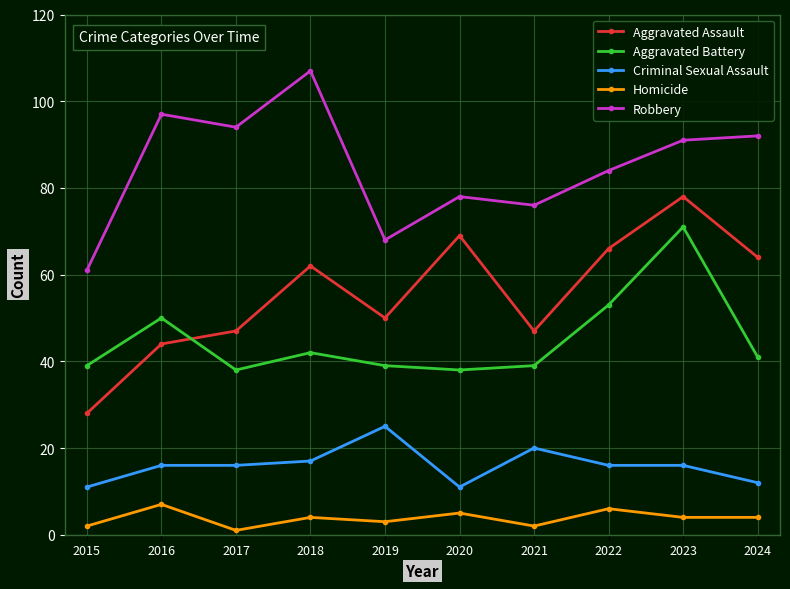

True or false: Aggravated Battery and Homicide intersect in this chart.

False